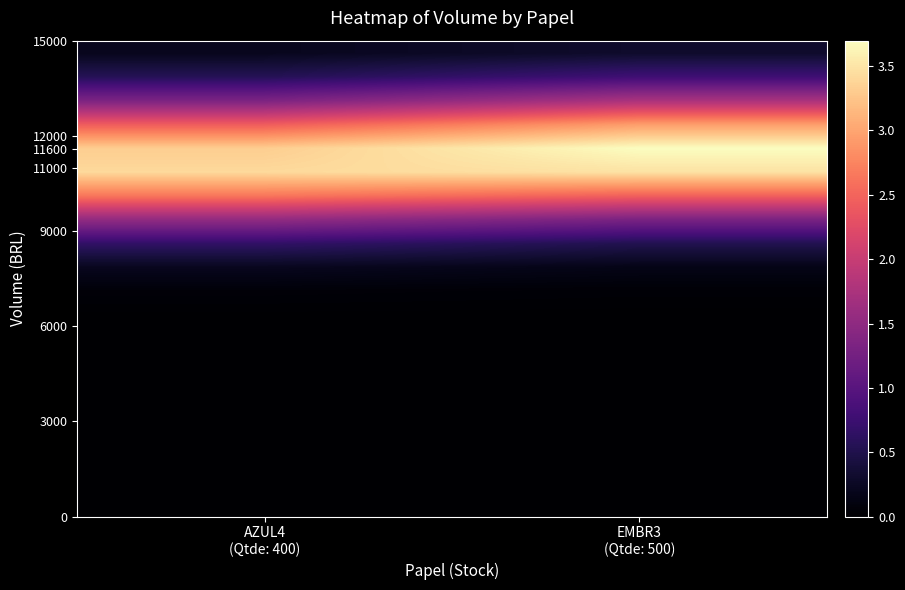

What is the maximum value shown in the chart?

3.7